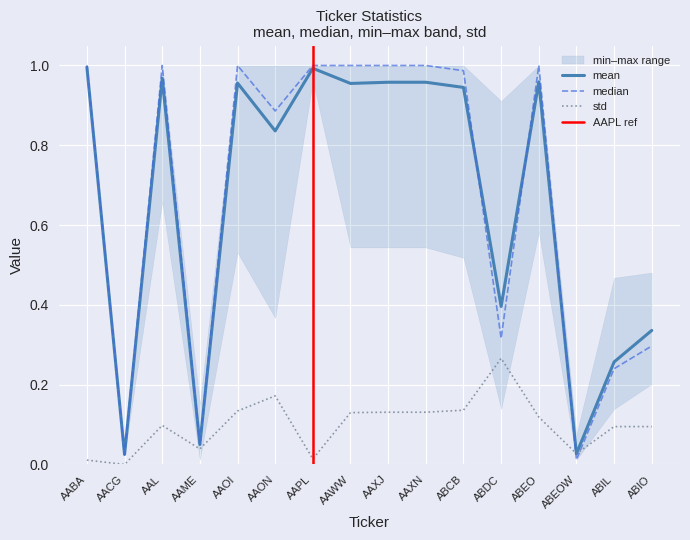

True or false: std and mean intersect in this chart.

False